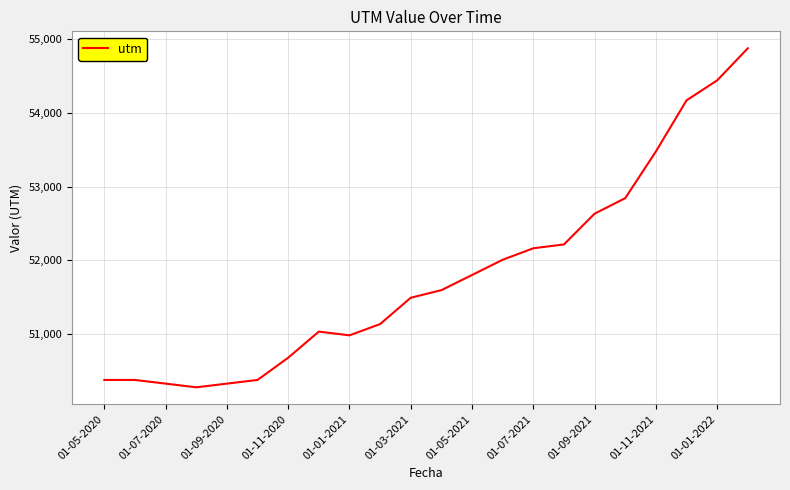

What is the minimum value shown in the chart?

50272